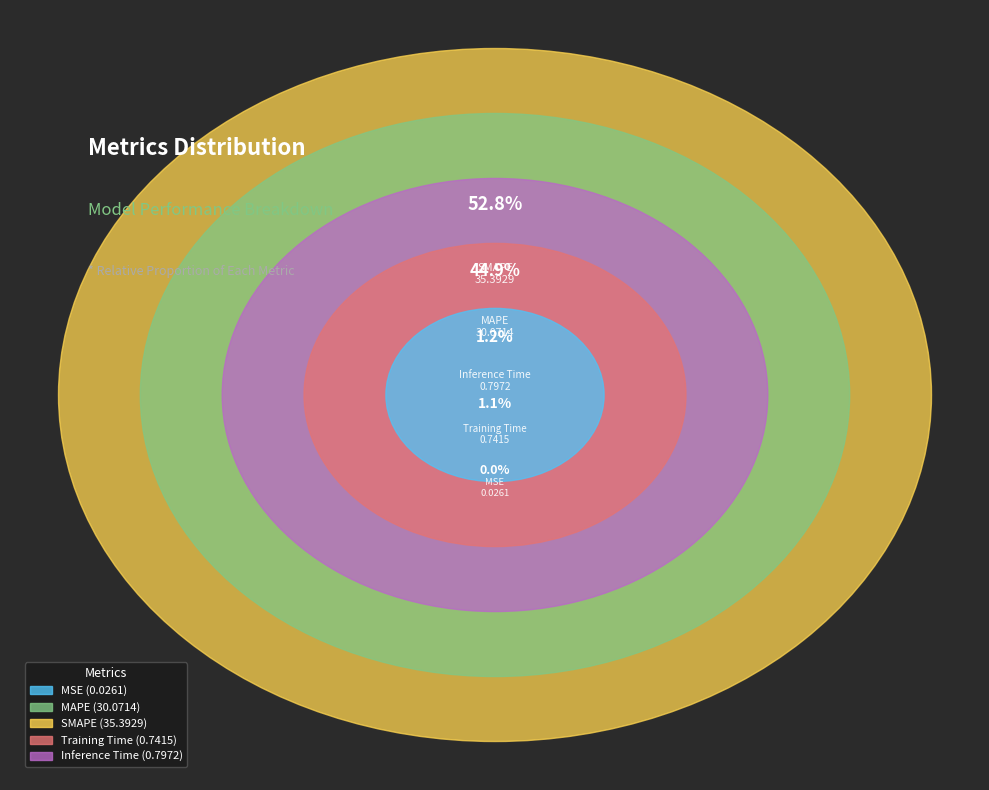

To the nearest percent, what is the average slice percentage?

20%